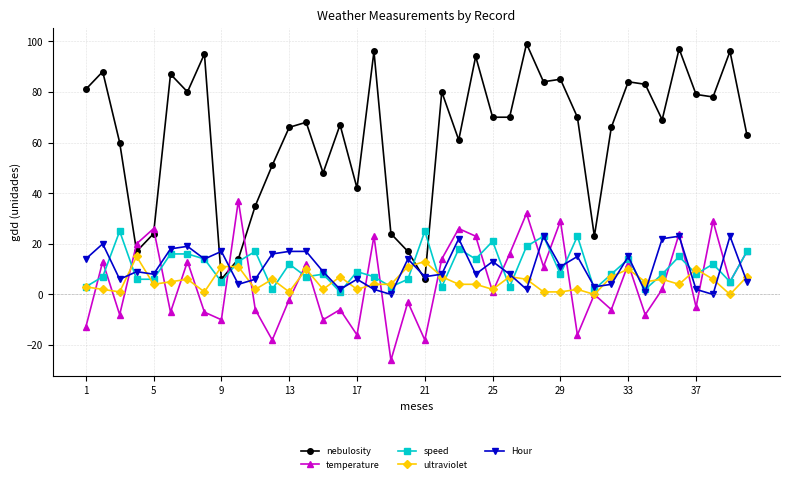

What is the maximum value for temperature?

37